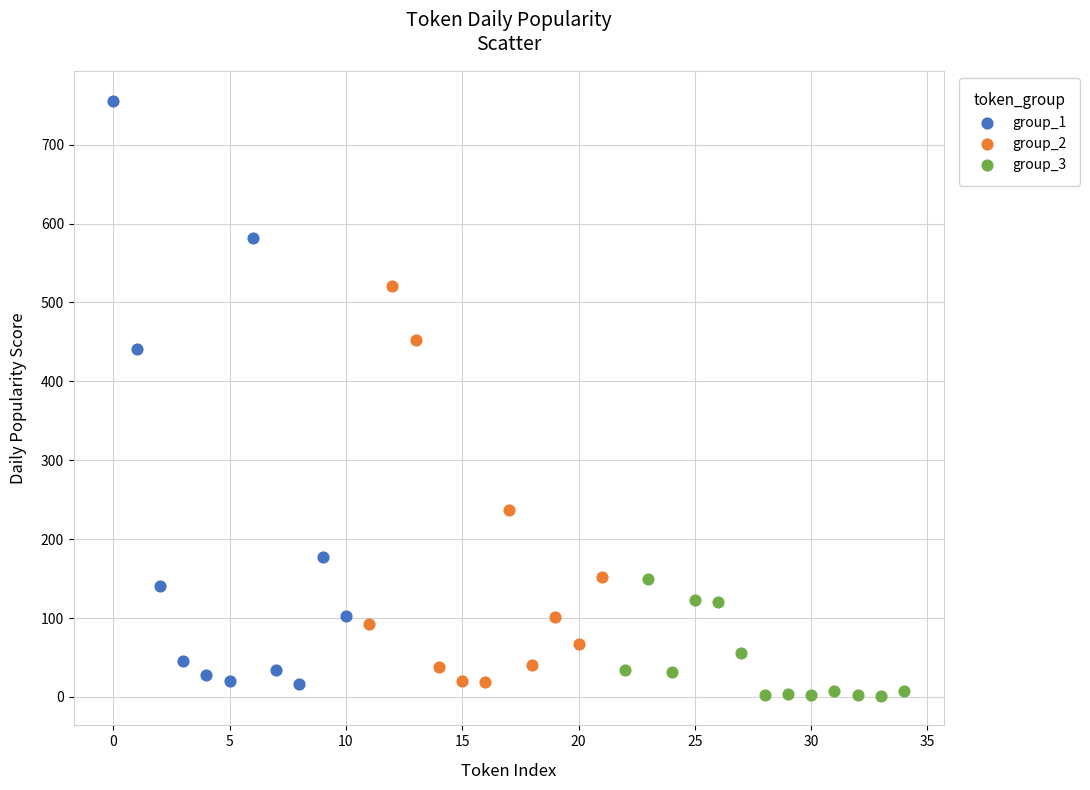

Which series has the largest Y range (max minus min)?

group_1